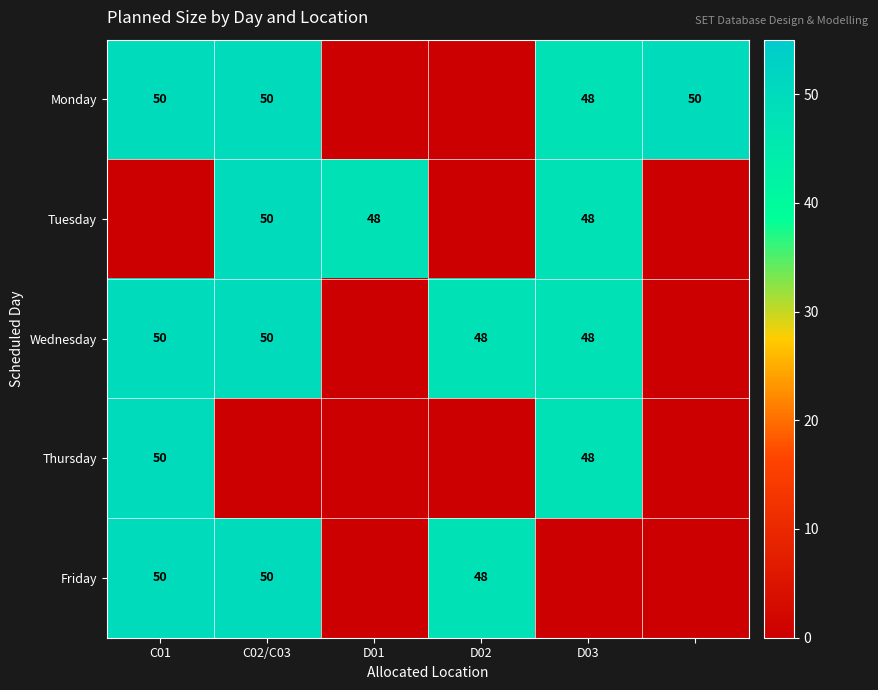

How many distinct data groups are displayed?

5